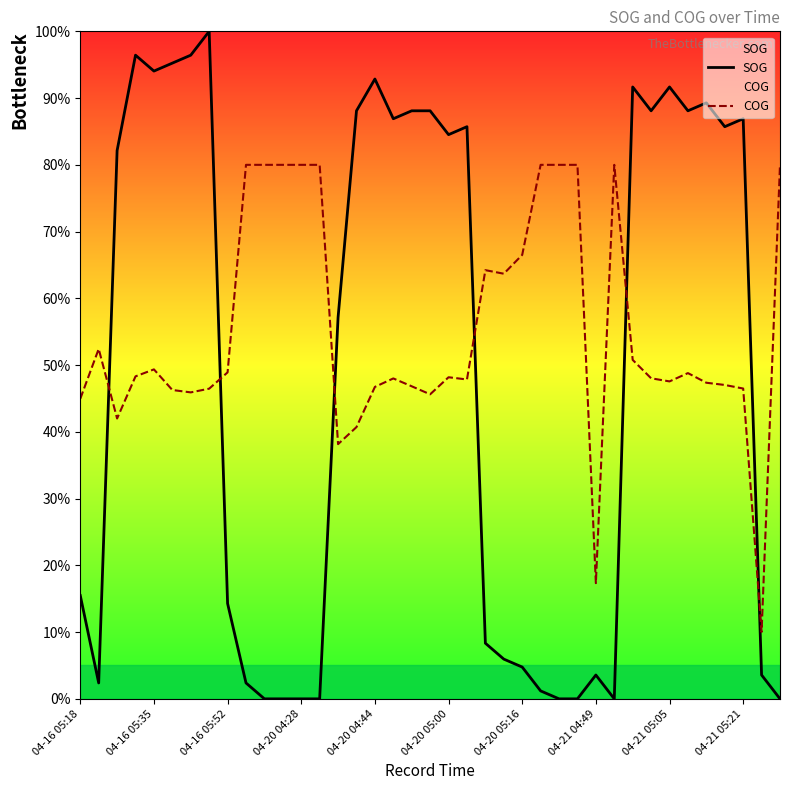

At how many categories does at least one series exceed 38?

37